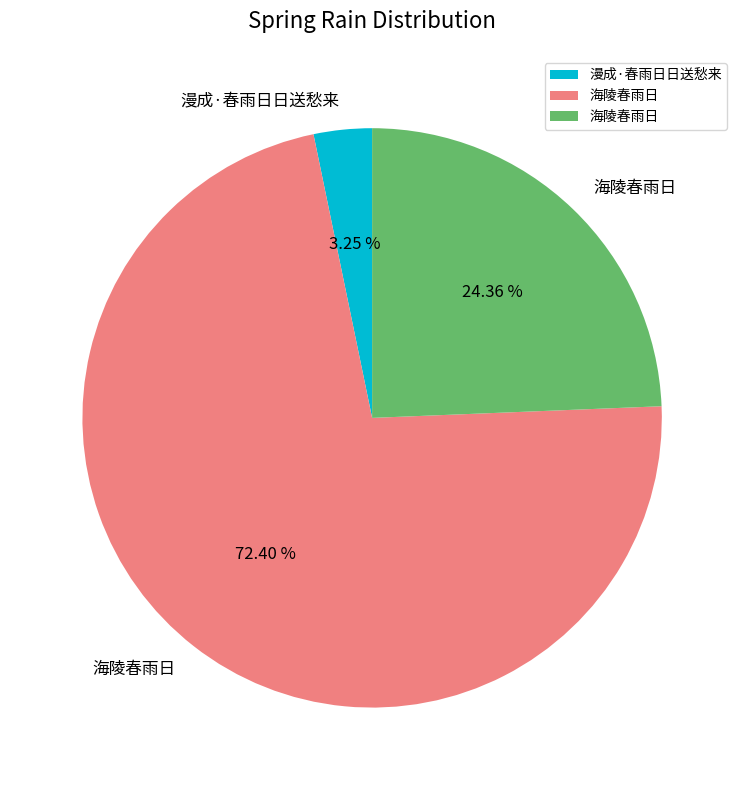

Is there any slice that represents more than half of the pie?

Yes